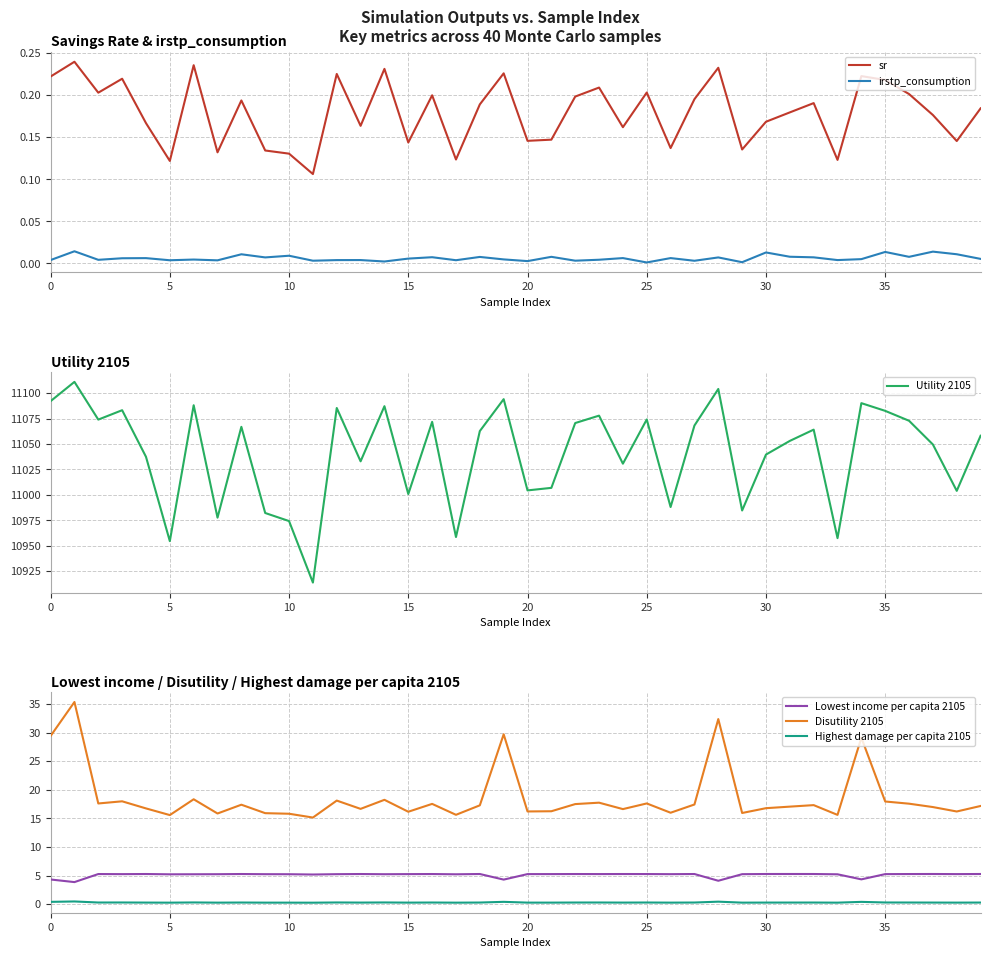

True or false: irstp_consumption and sr cross at least once.

False